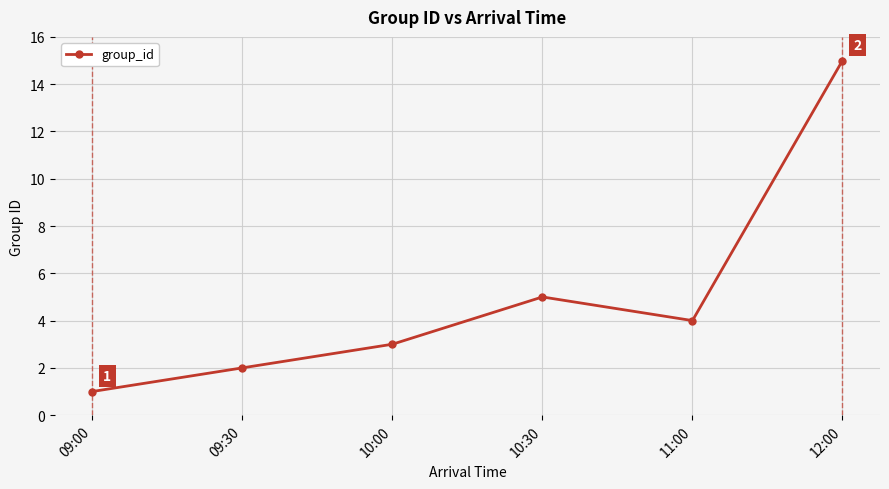

At which category does the data reach its first local valley?

11:00